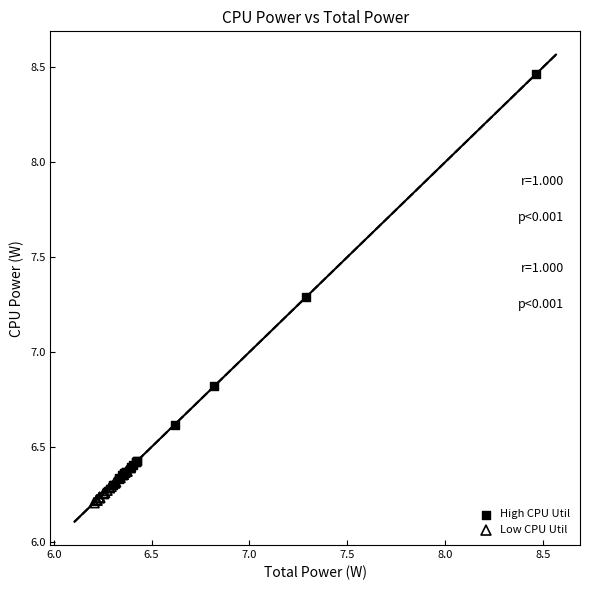

Which series contains the highest Y value?

High CPU Util